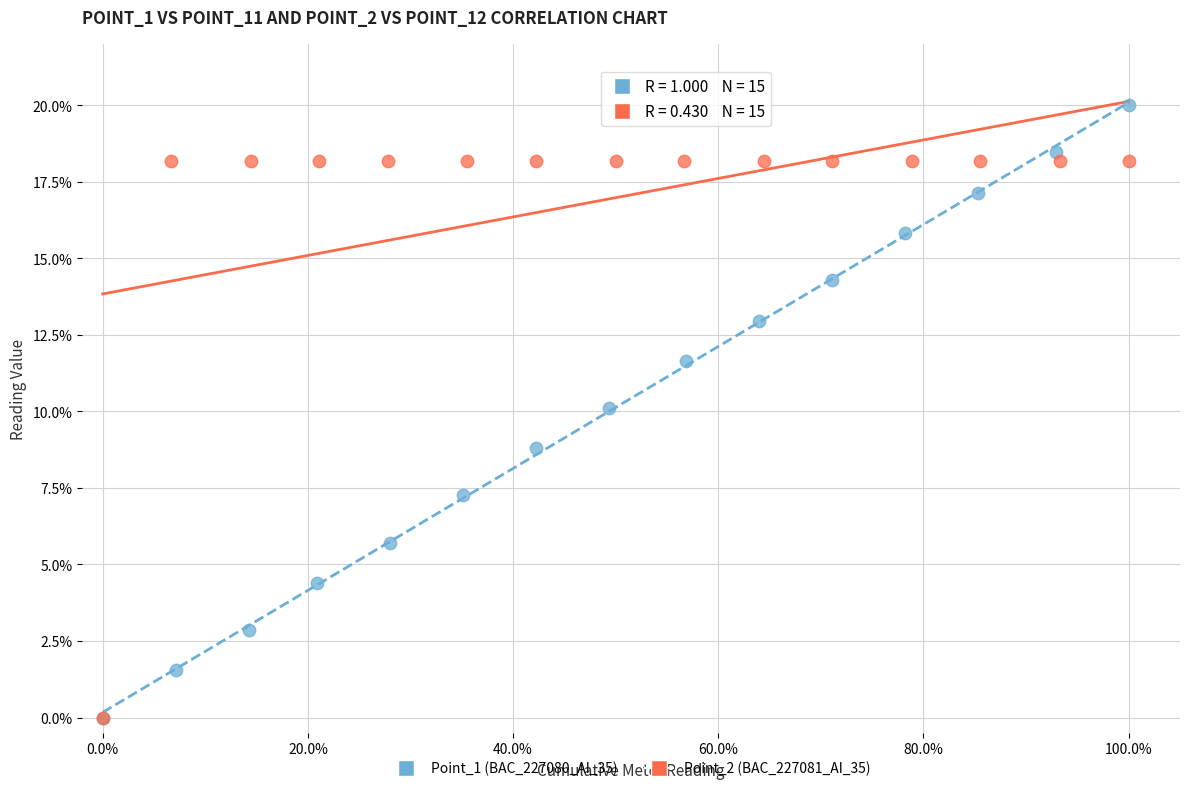

Which series has the largest Y range (max minus min)?

Point_1 (BAC_227080_AI_35)